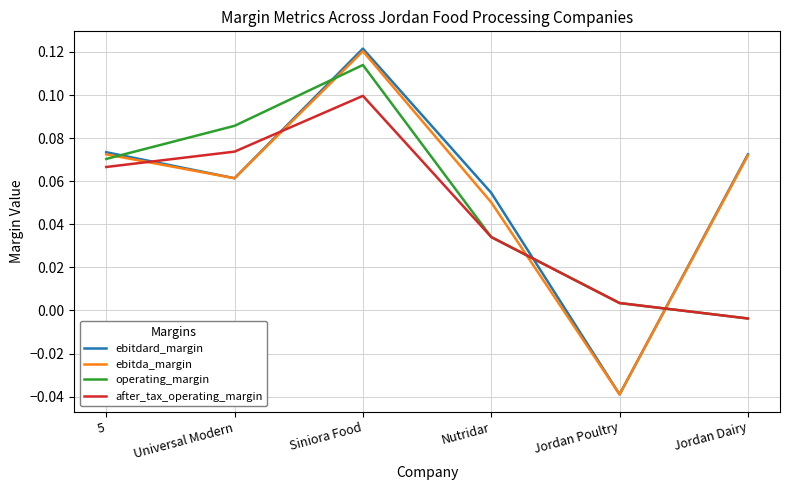

What is the total value across all series at Siniora Food?

0.5